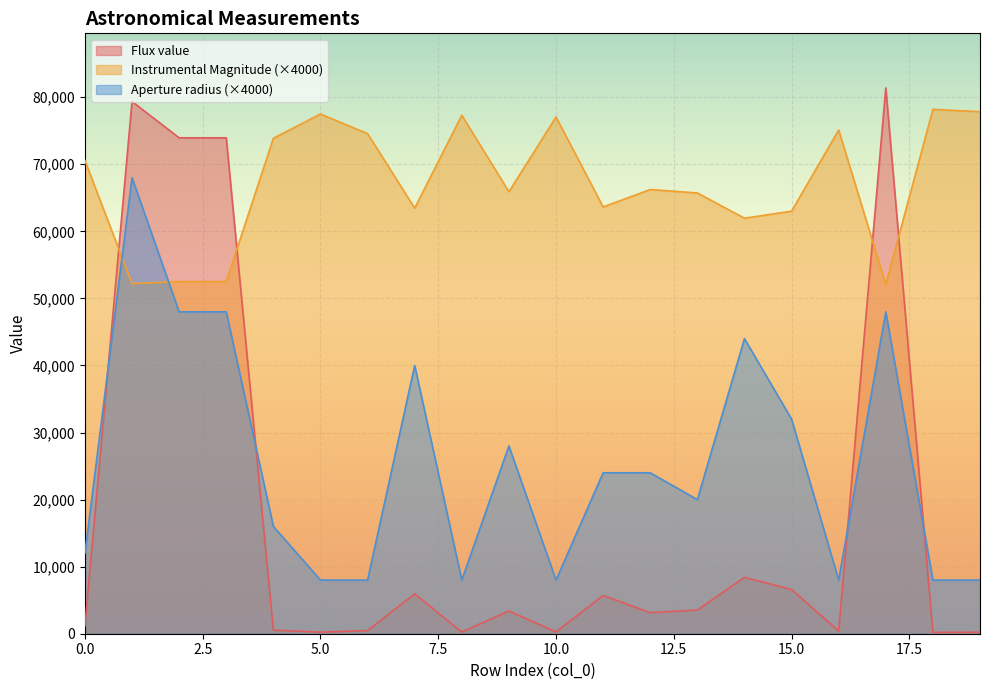

At which label does Flux value reach its peak?

17